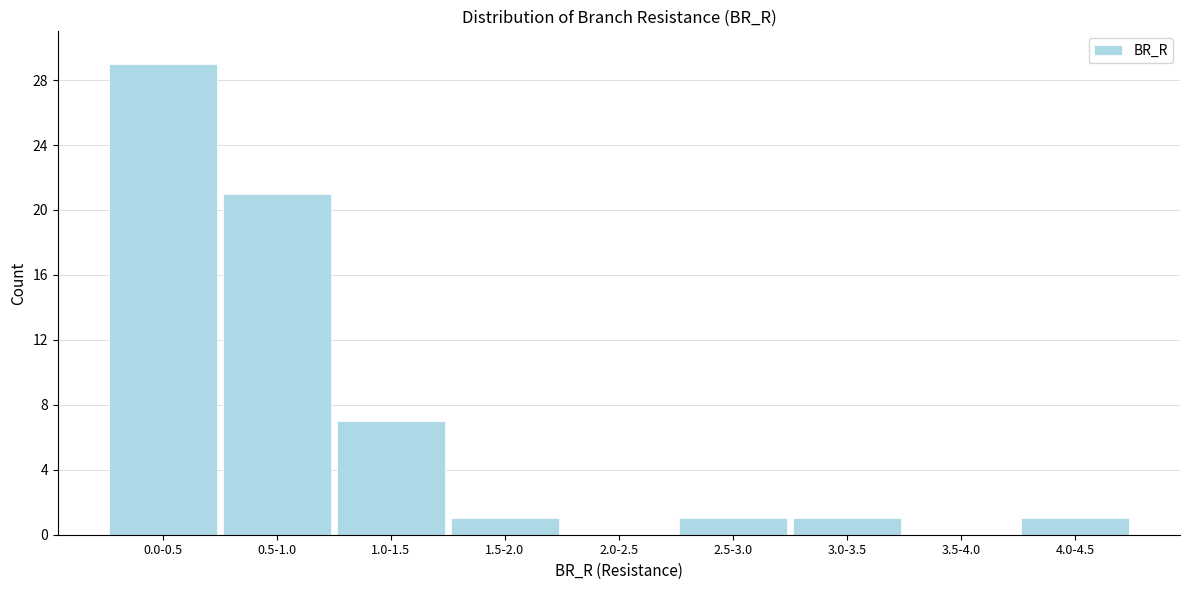

Reading right to left, transcribe all the data shown in this chart.

4.0-4.5=1	3.5-4.0=0	3.0-3.5=1	2.5-3.0=1	2.0-2.5=0	1.5-2.0=1	1.0-1.5=7	0.5-1.0=21	0.0-0.5=29